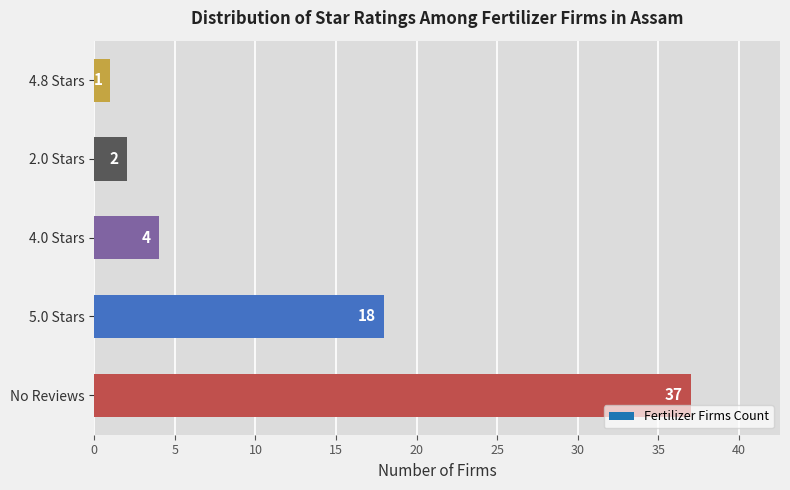

What is the smallest value displayed?

1